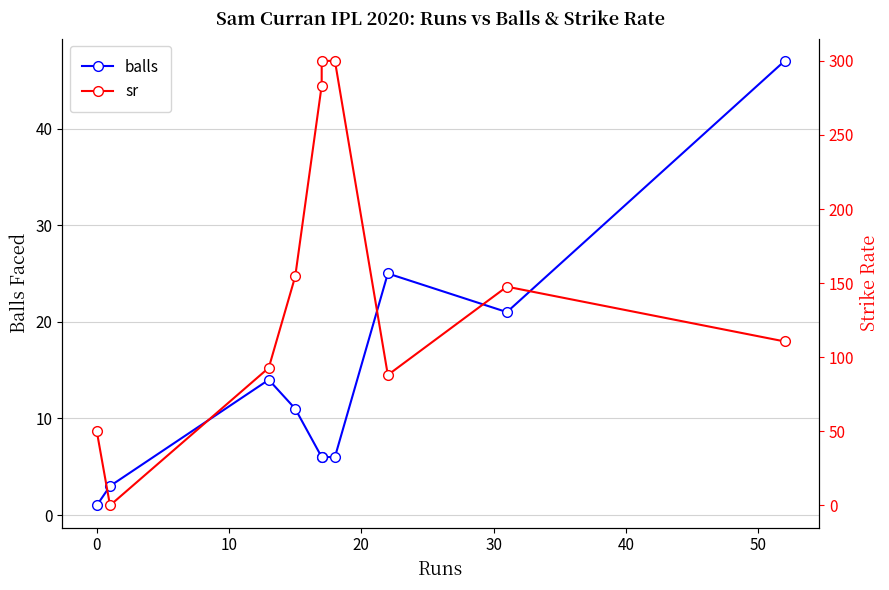

Which has a higher value, −10 or 9?

9